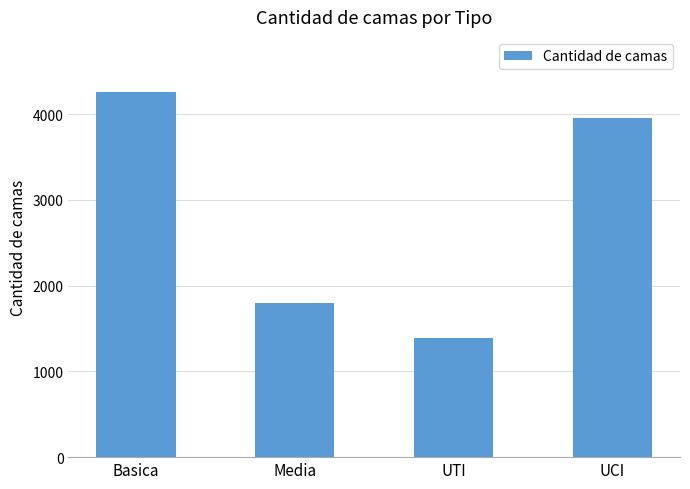

Which label corresponds to the smallest value in the chart?

UTI